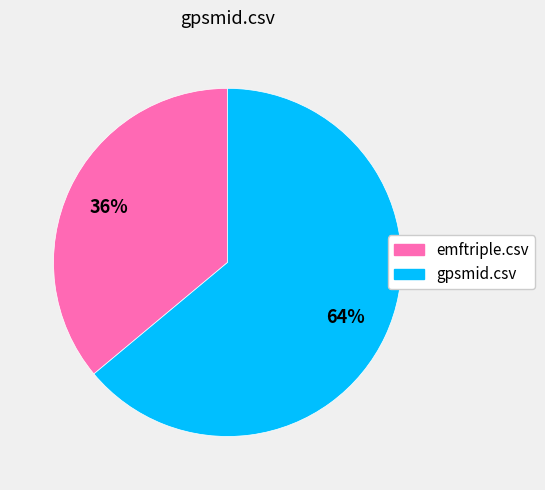

Which category has the smallest portion of the pie?

emftriple.csv